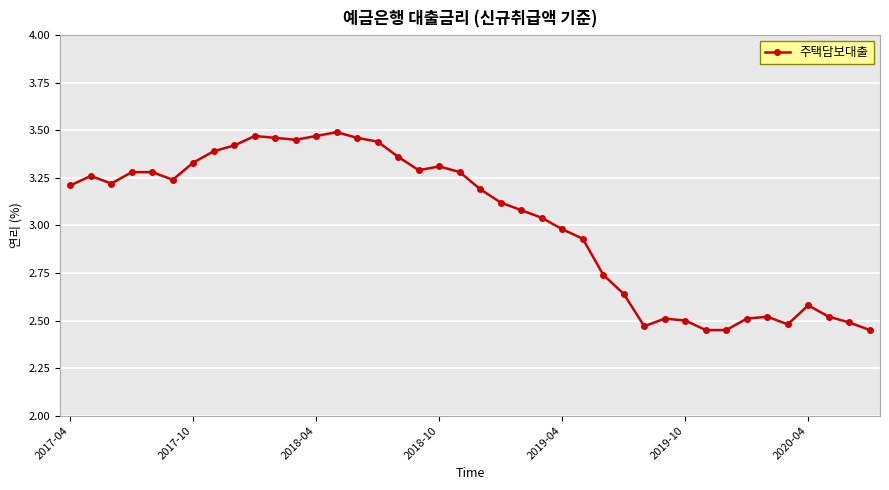

What is the difference between the maximum and minimum values?

1.0